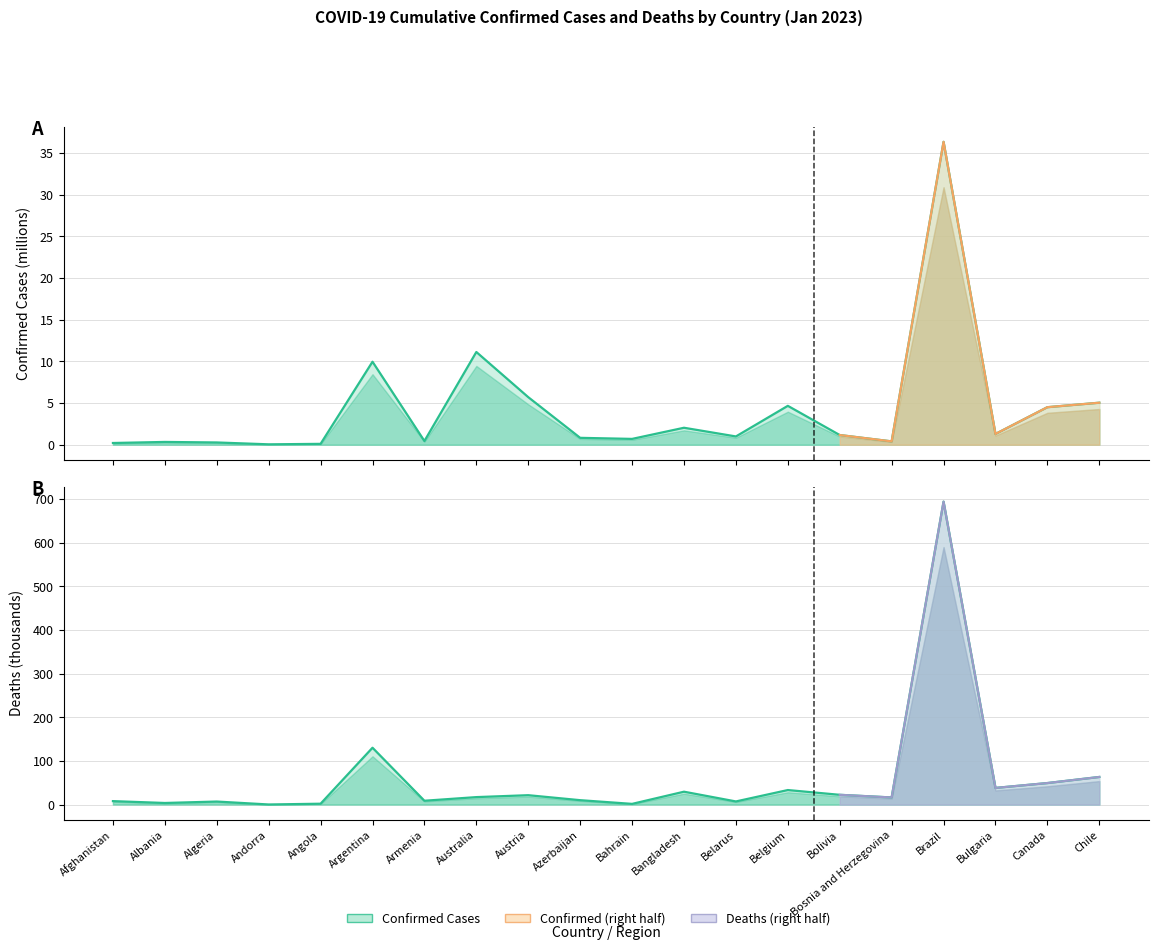

How many values in the Deaths series exceed 17?

10